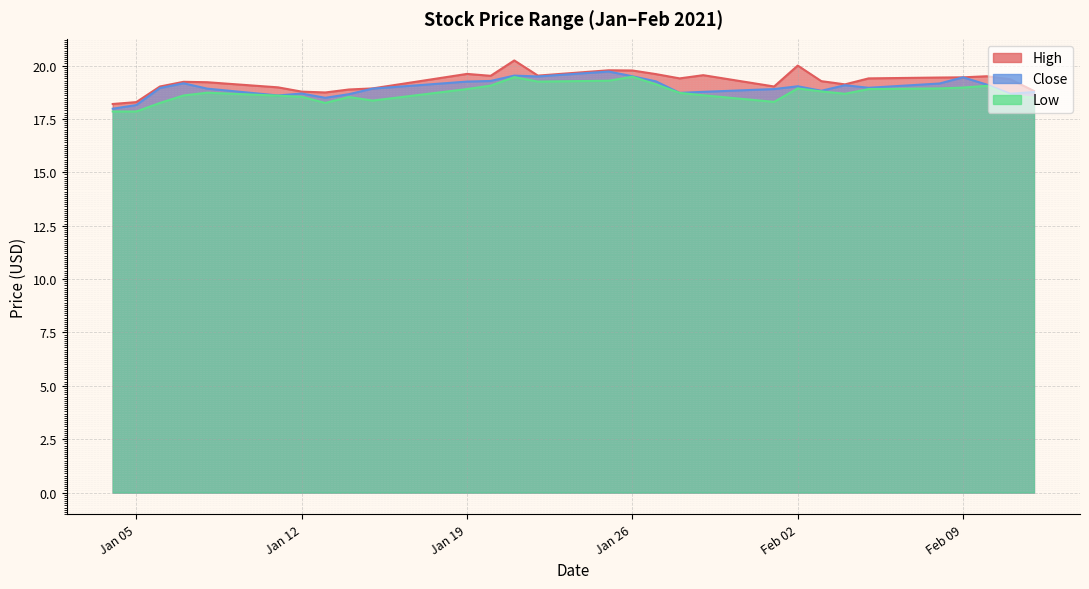

What is the maximum value for Close?

19.7